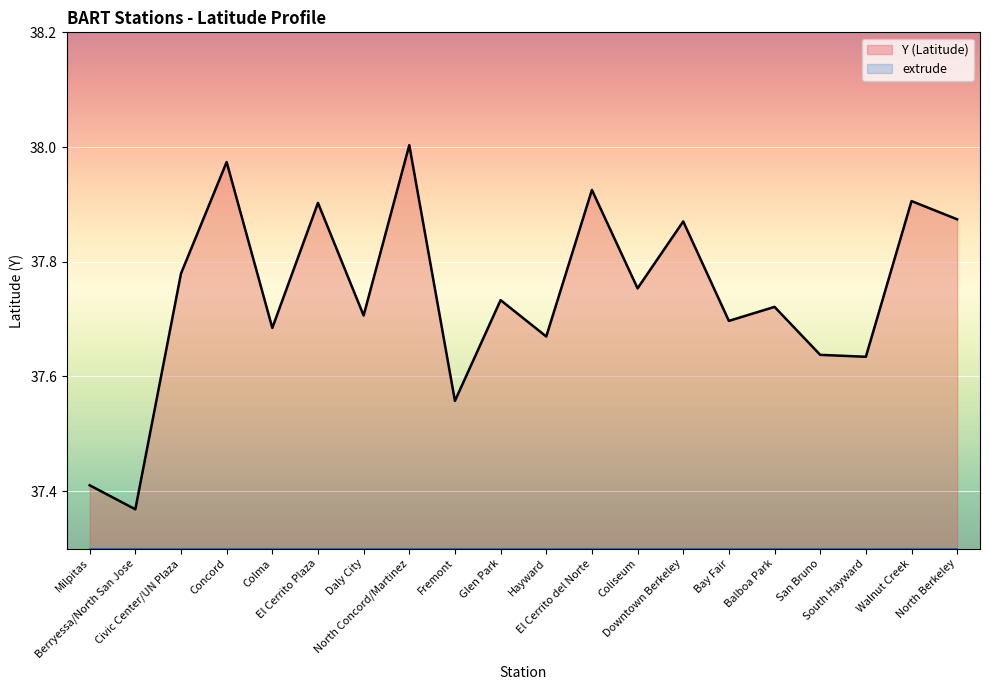

Rank the categories by value from highest to lowest.

North Concord/Martinez, Concord, El Cerrito del Norte, Walnut Creek, El Cerrito Plaza, North Berkeley, Downtown Berkeley, Civic Center/UN Plaza, Coliseum, Glen Park, Balboa Park, Daly City, Bay Fair, Colma, Hayward, San Bruno, South Hayward, Fremont, Milpitas, Berryessa/North San Jose